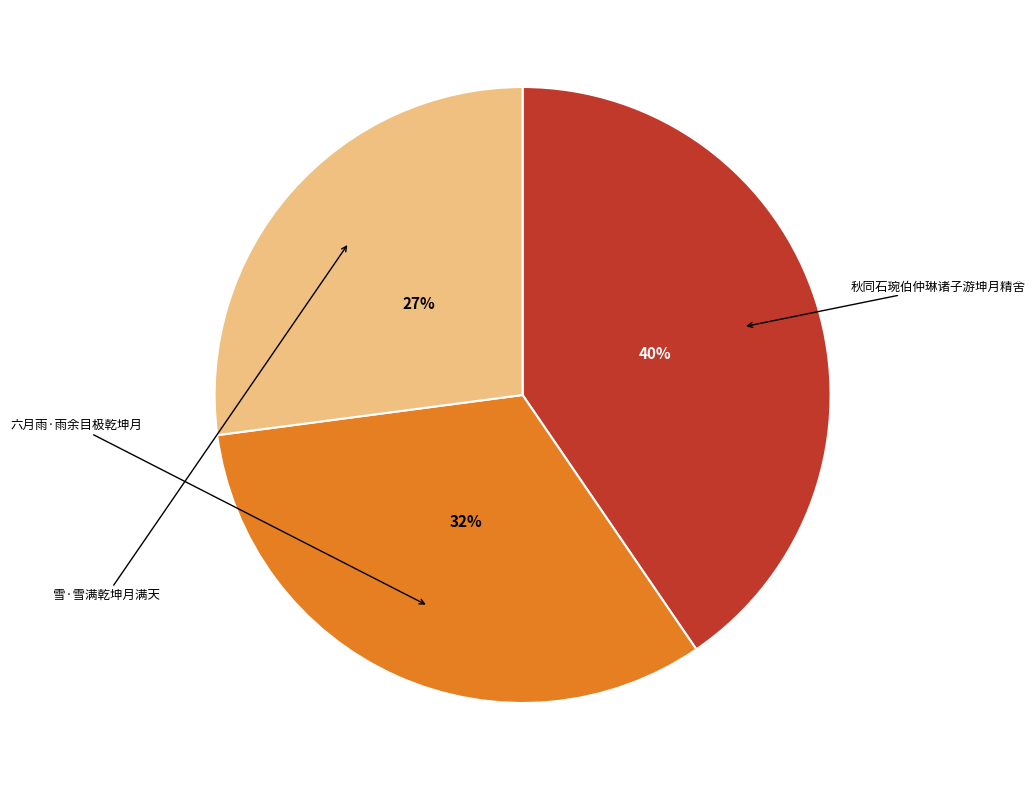

Is there any slice that represents more than half of the pie?

No